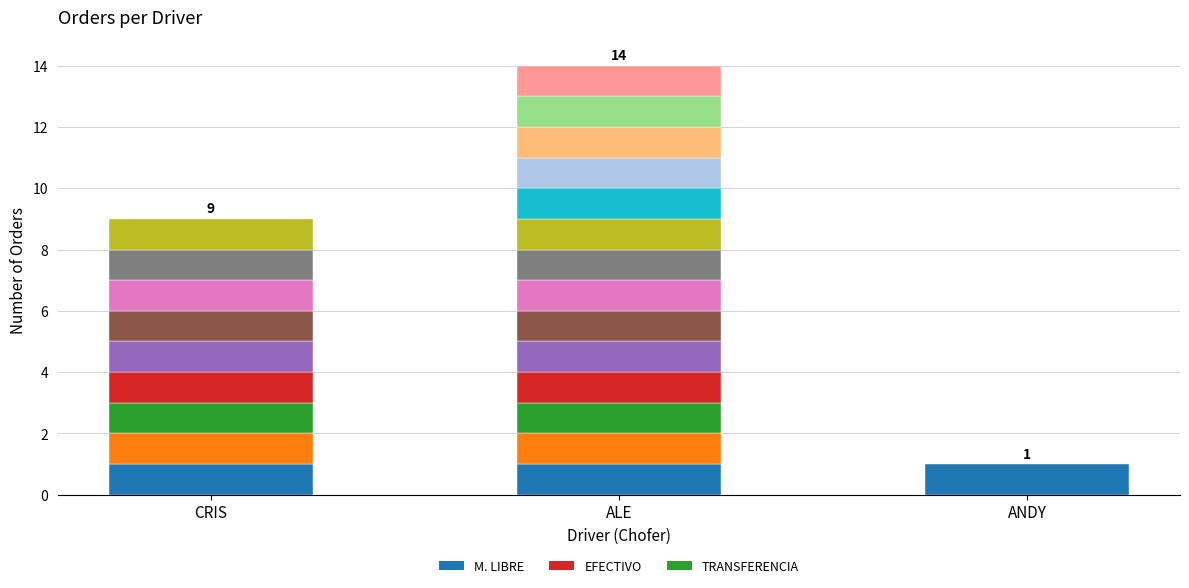

How many positive values does the COMISION series have?

2